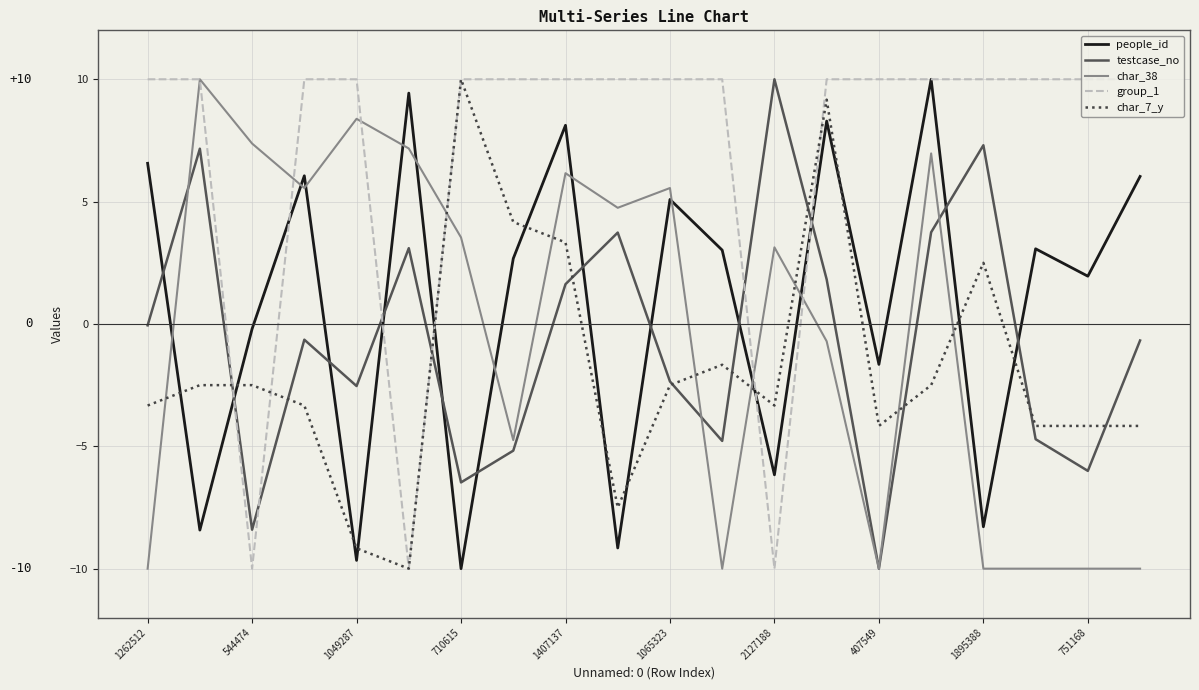

What is the greatest value displayed?

10.0